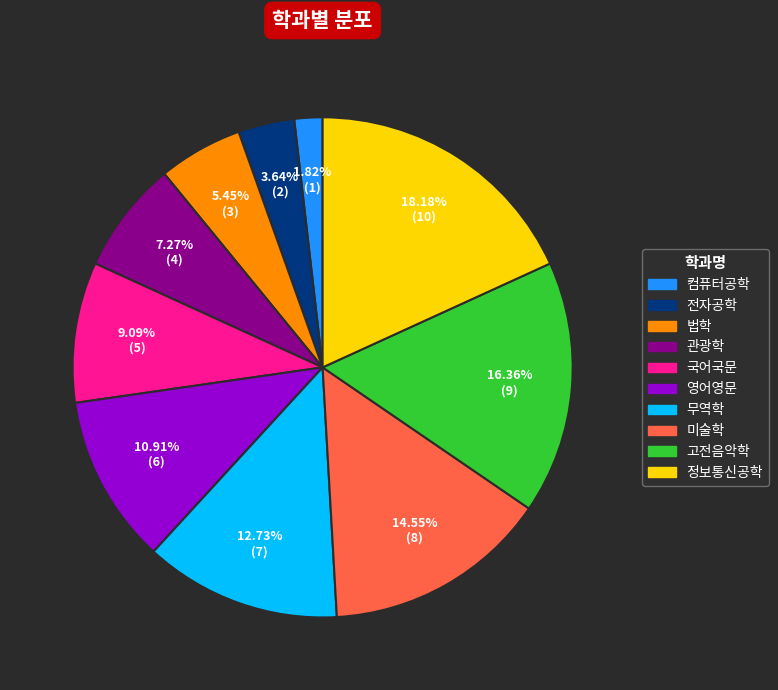

How many slices are in this pie chart?

10